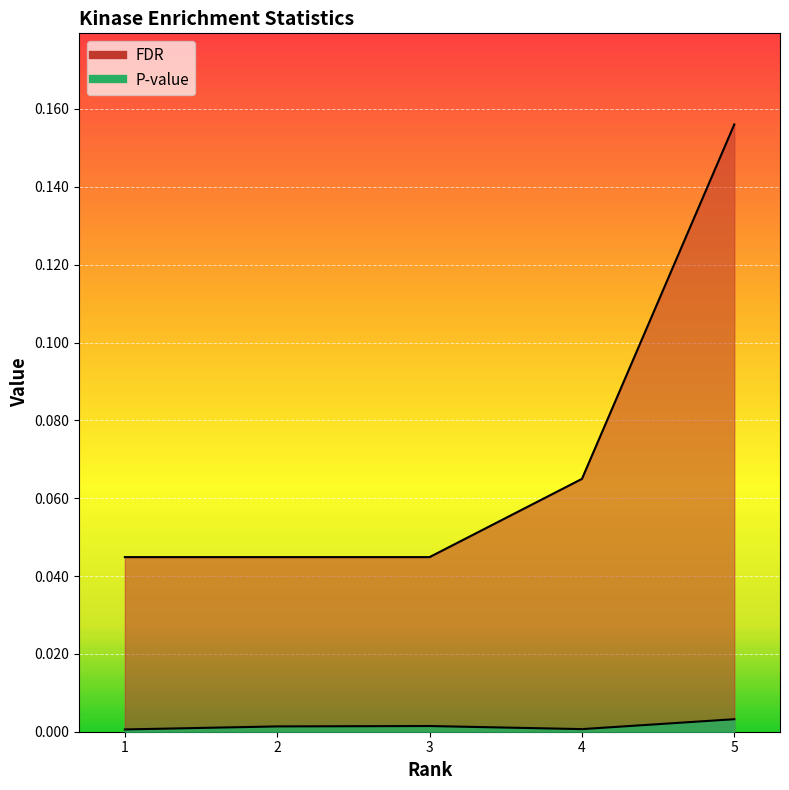

Which series changed the most between 1 and 2?

P-value